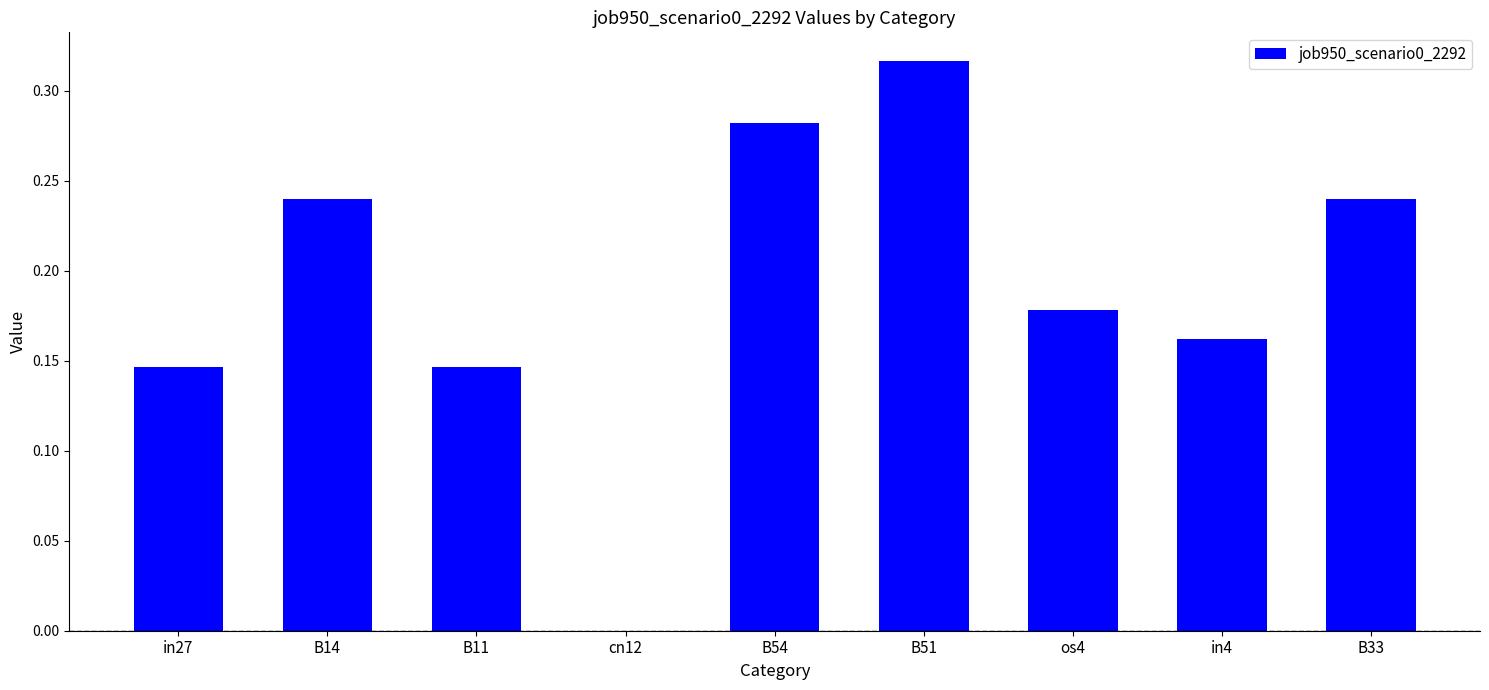

Which category has the highest value across all series?

B51